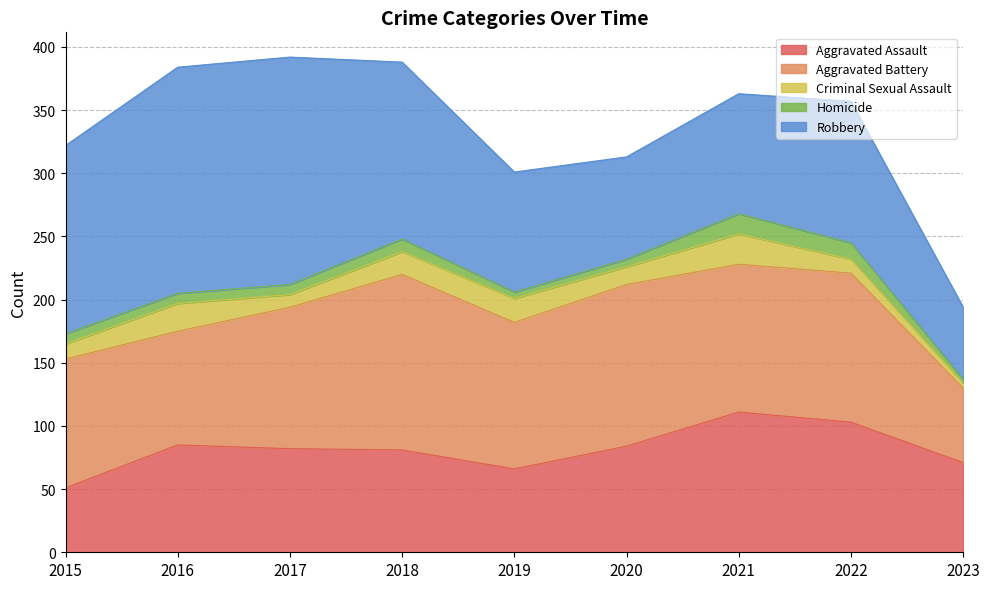

True or false: Robbery has more than 0 points higher than both neighbors.

True